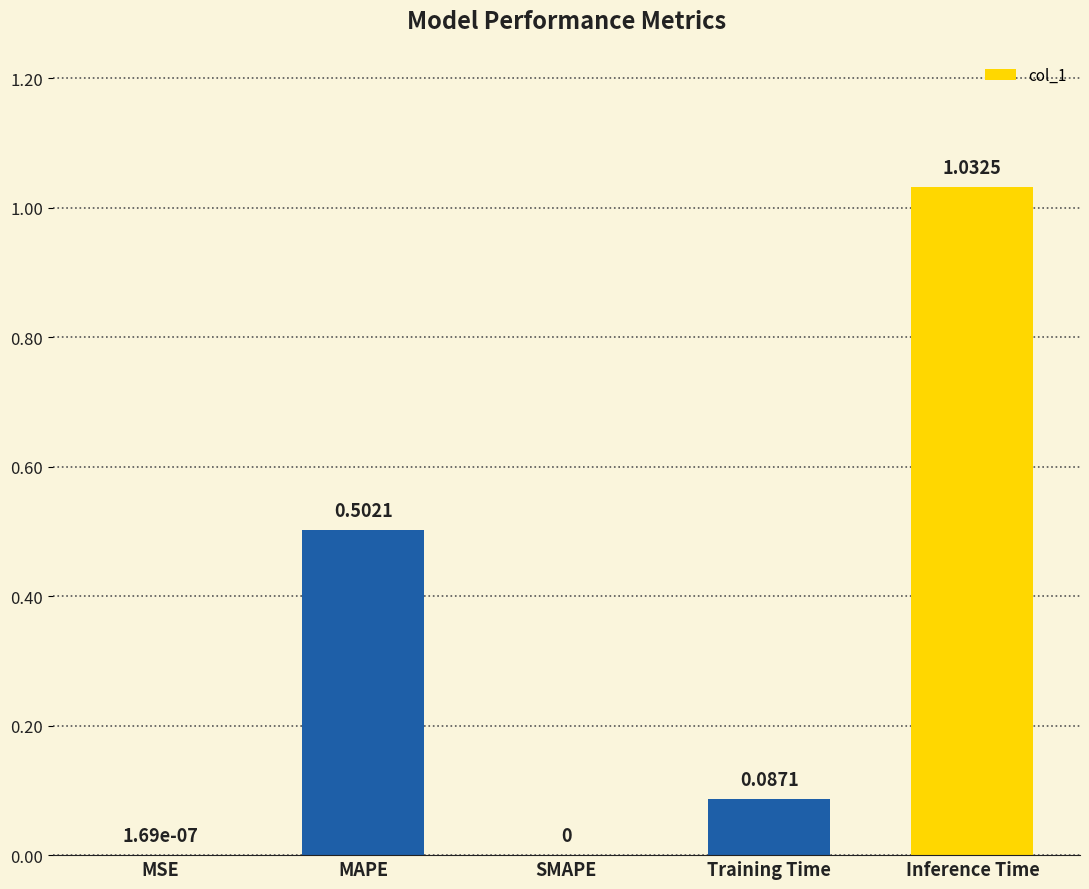

Which category has the highest value across all series?

Inference Time